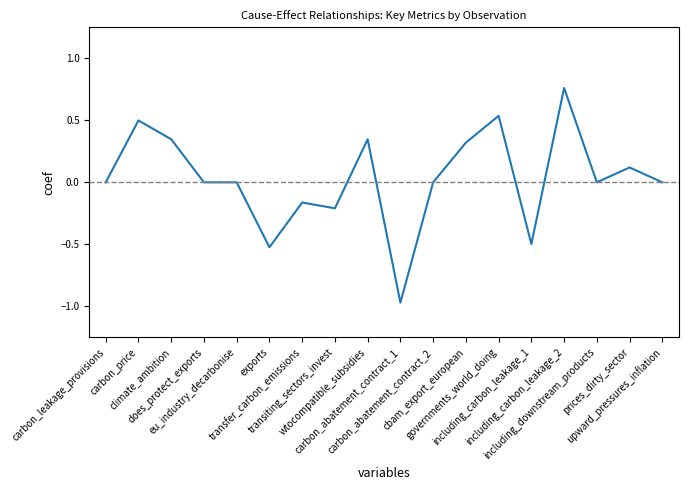

True or false: the data has more than 2 interior local peaks.

True